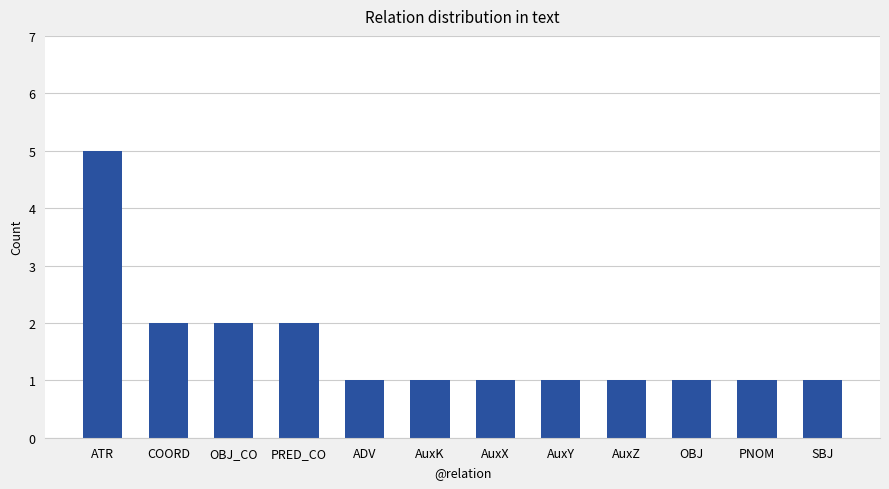

Reading right to left, what are all the values shown in this chart?

1	1	1	1	1	1	1	1	2	2	2	5